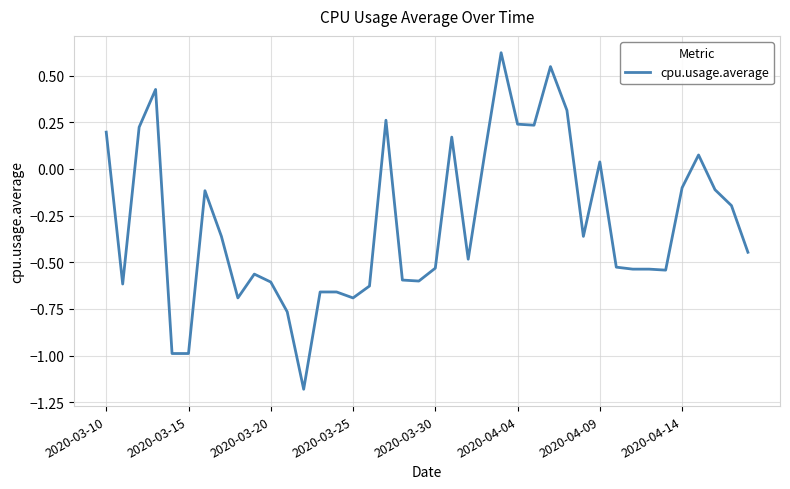

What is the minimum value shown in the chart?

-1.2